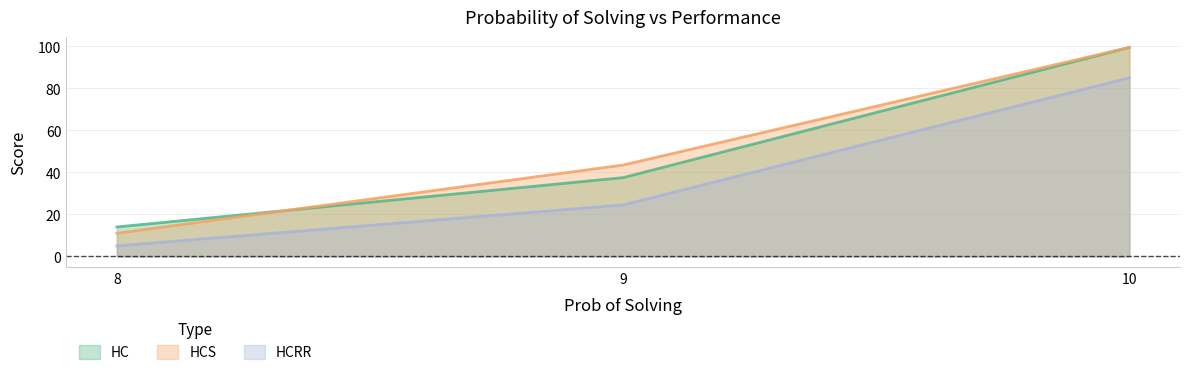

Which series has the largest total across all categories?

HCS